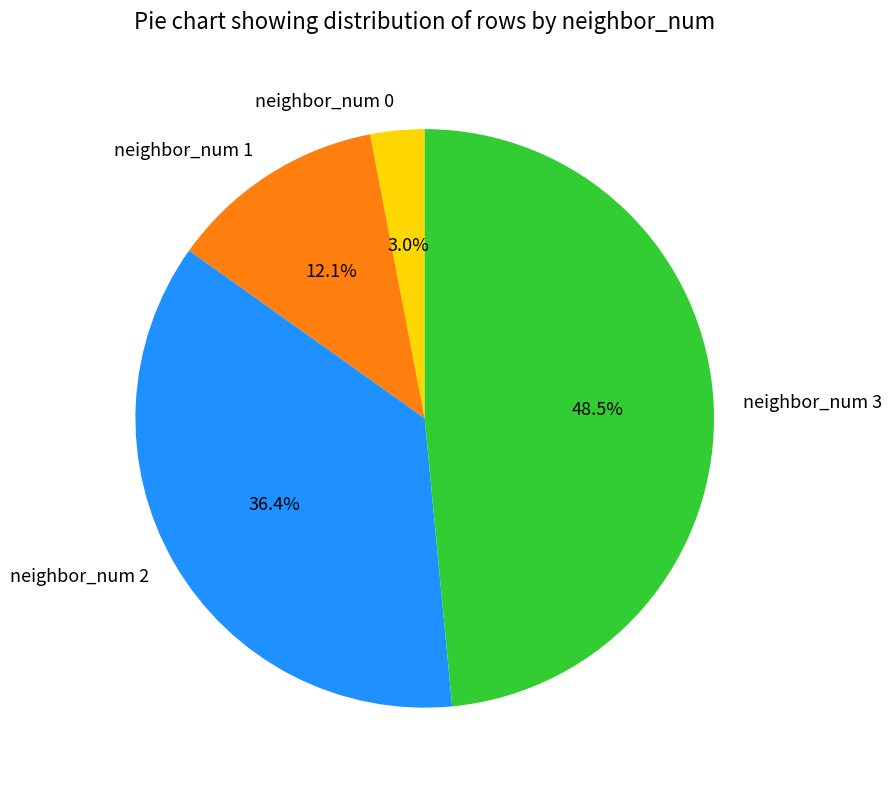

The neighbor_num 0 slice represents 3% of the pie. True or false?

True